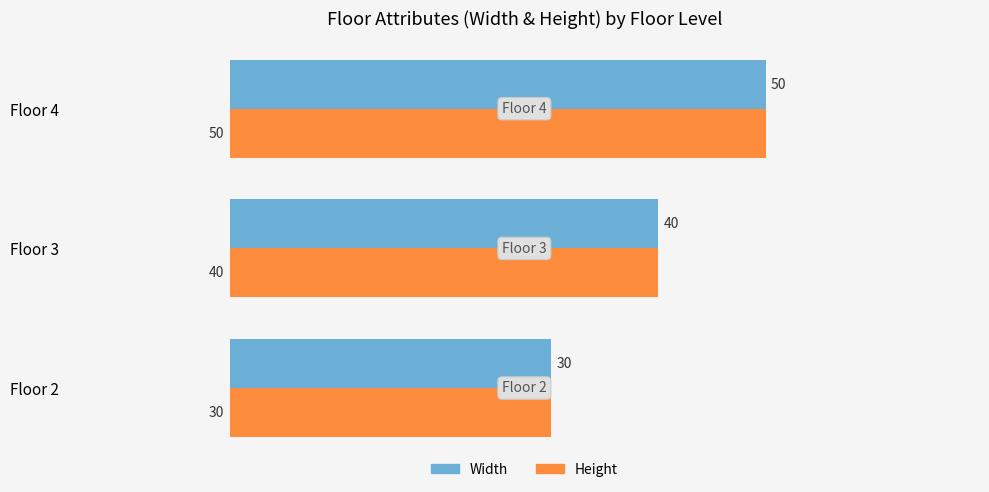

Is the value of Width at Floor 3 greater than the value of Height at Floor 2?

Yes